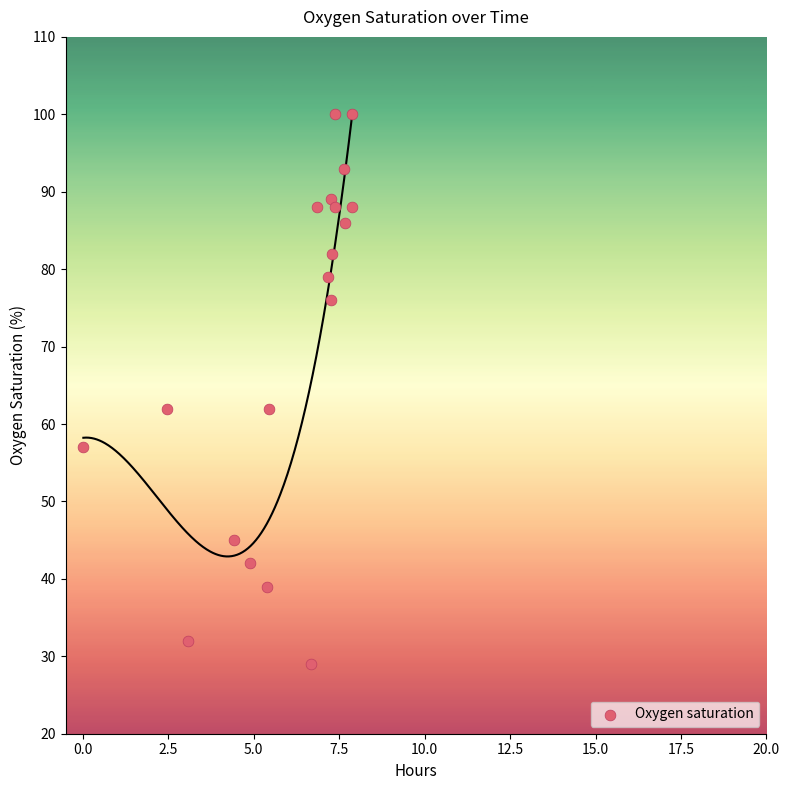

What is the range of Y values (max minus min)?

71